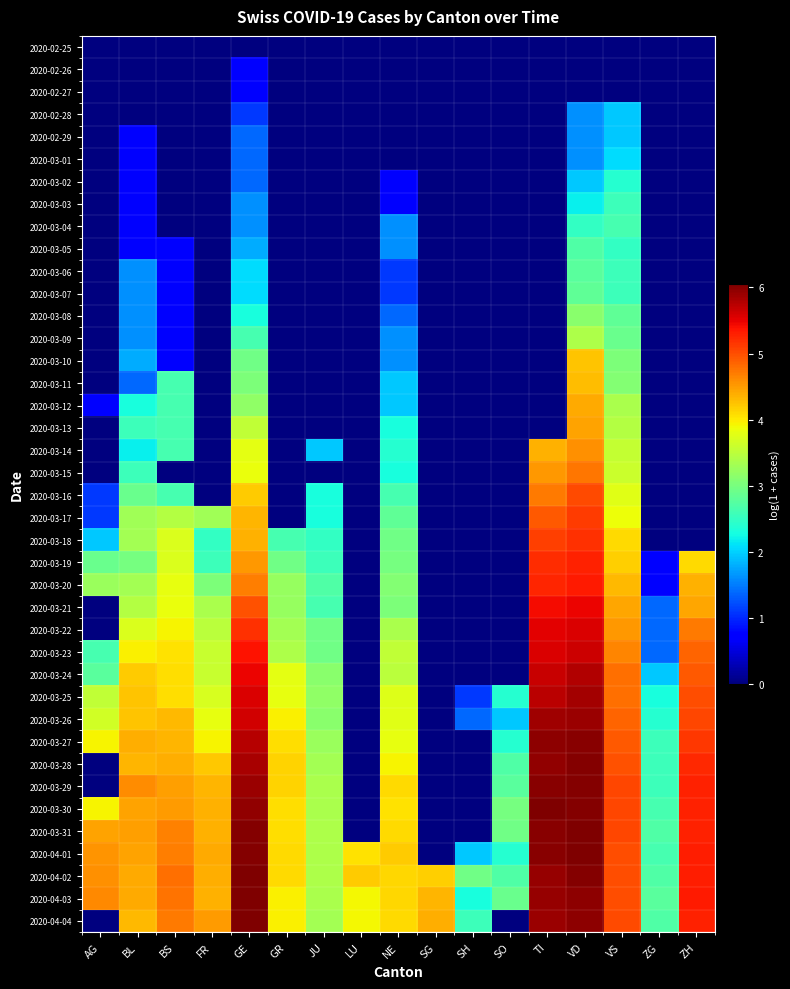

How many data points does each series have?

17